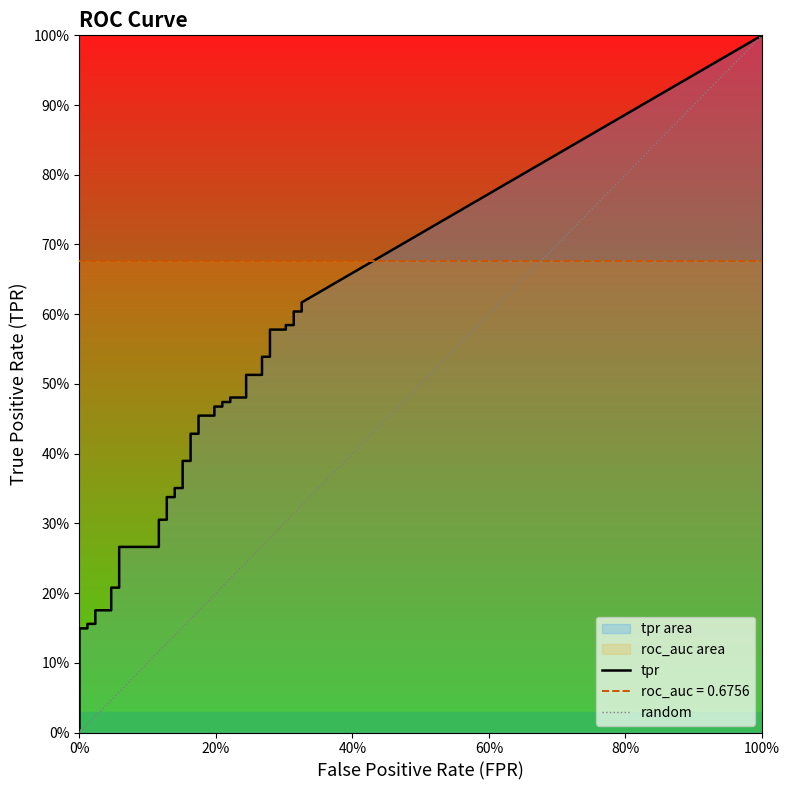

What is the difference between the second highest and second lowest values in the tpr series?

0.5